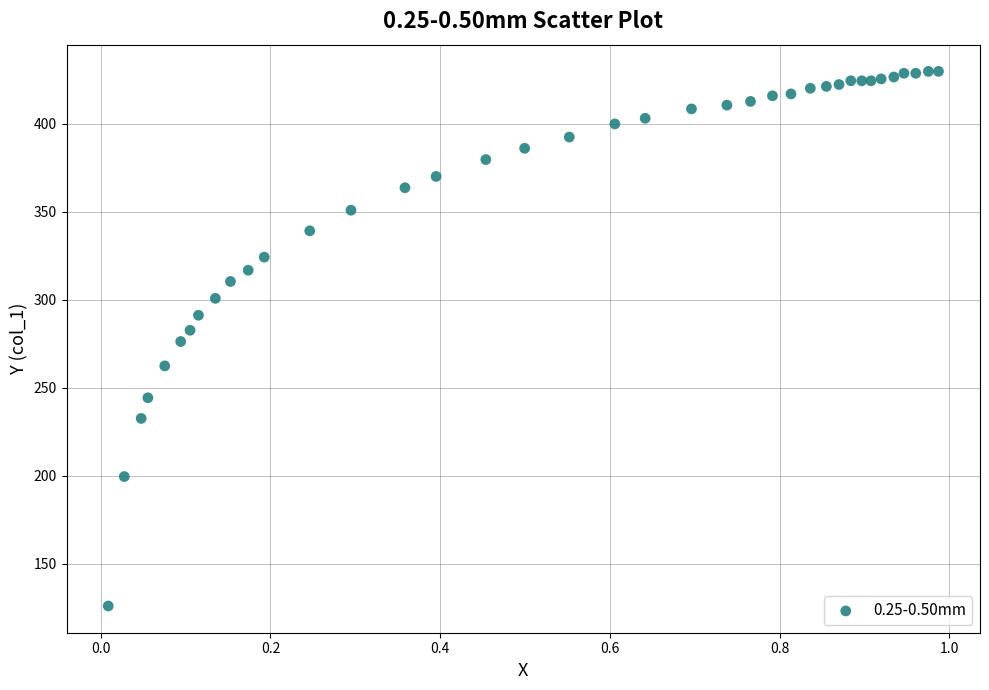

What is the range of Y values (max minus min)?

304.0